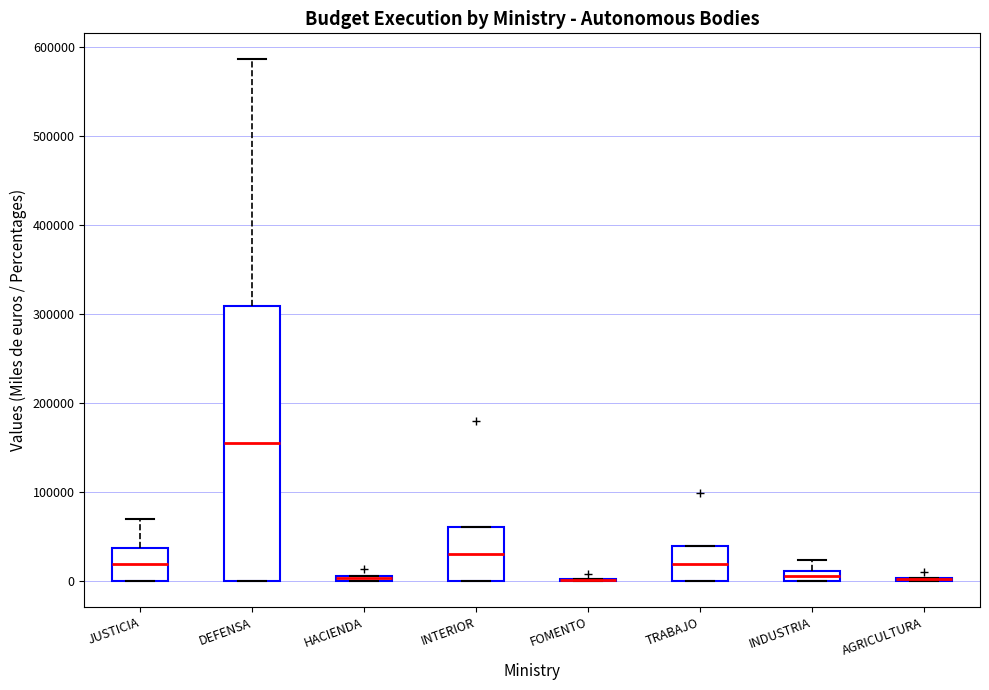

Comparing the boxes themselves (not the whiskers), which one is the tallest?

DEFENSA